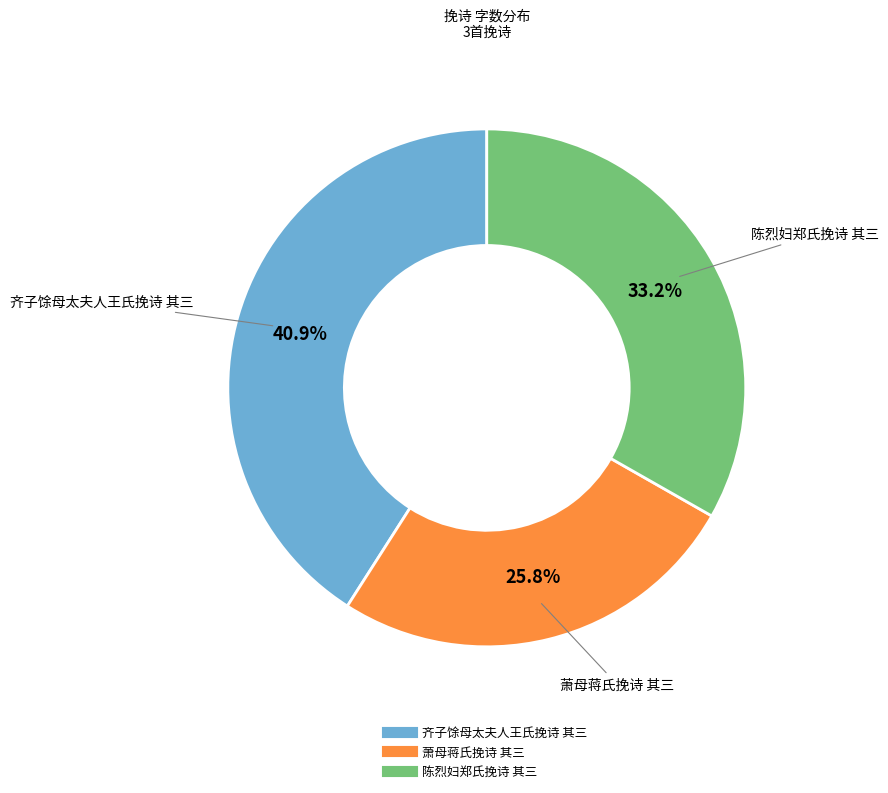

What portion of the pie excludes 萧母蒋氏挽诗 其三?

74.2%